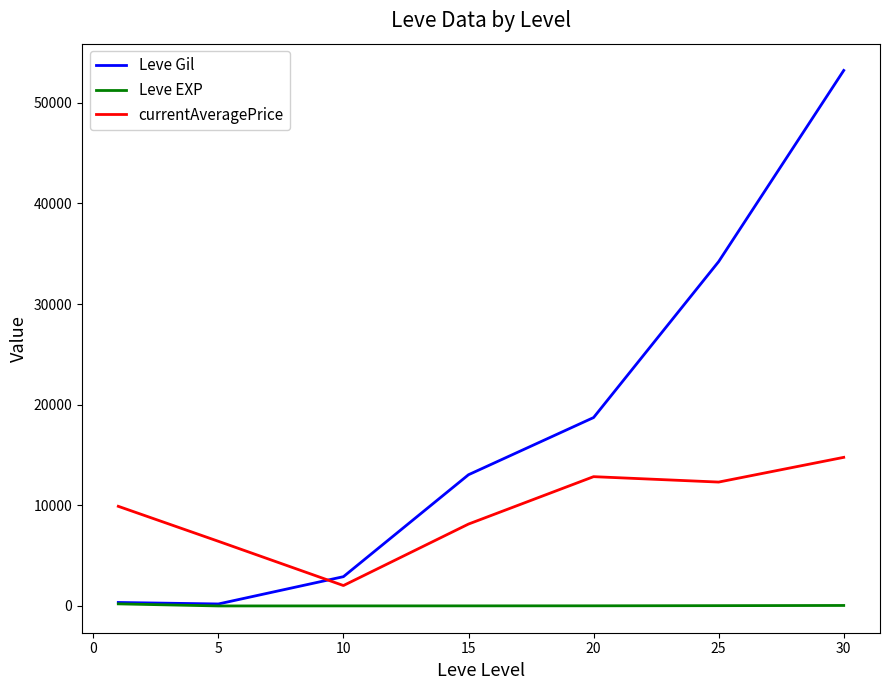

Which series has the largest range (max minus min)?

Leve Gil